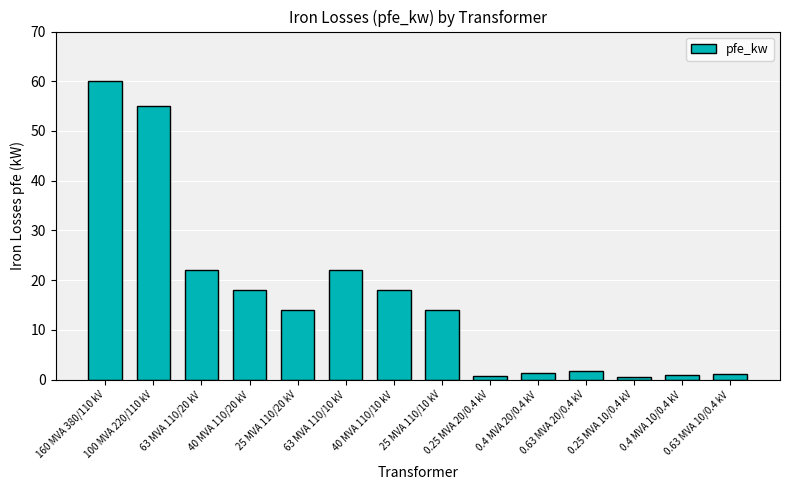

Is it true that the value at 0.4 MVA 20/0.4 kV is 1.4?

True